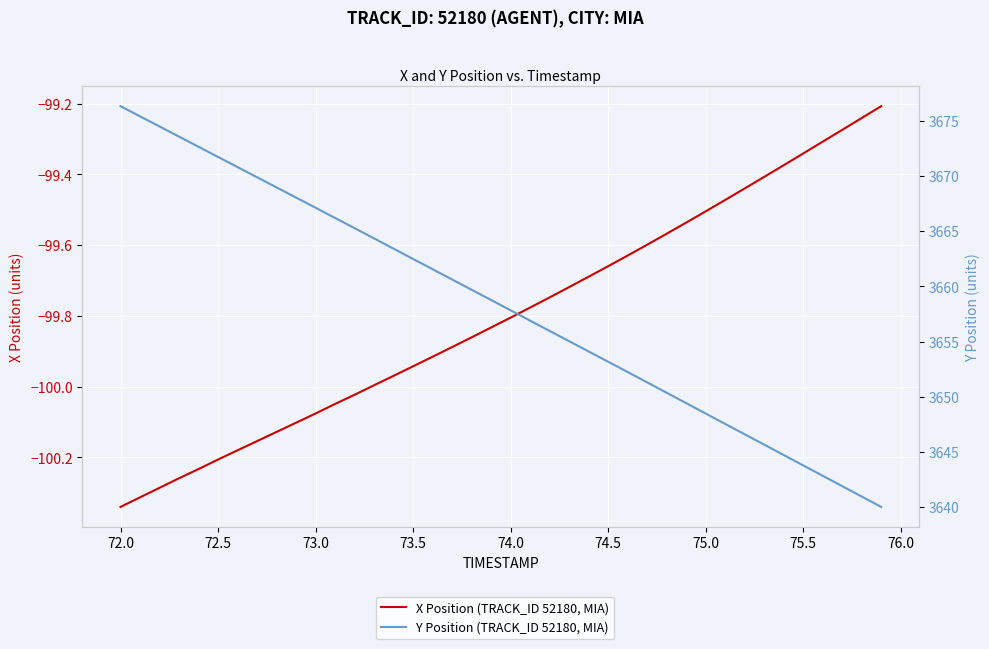

What is the sum of all Y Position (TRACK_ID 52180, MIA) values?

146330.0